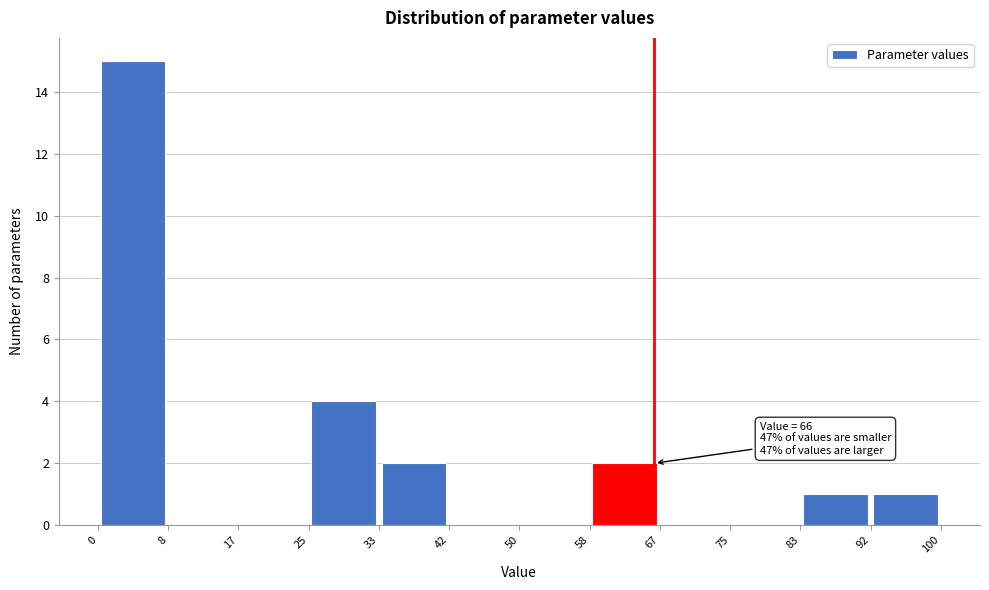

Which range on the x-axis has the tallest bar?

0 to 8